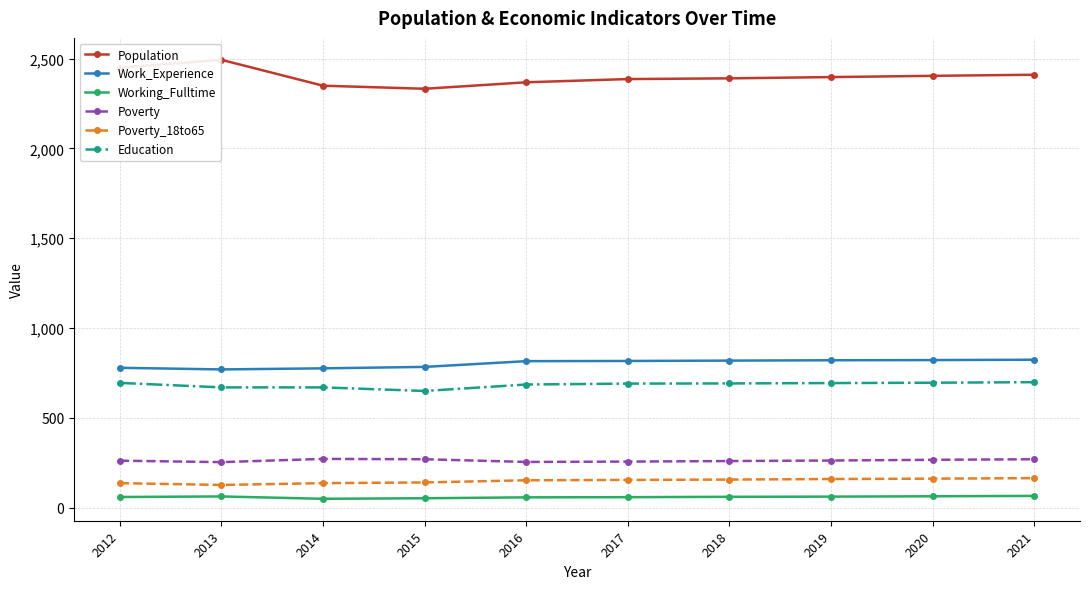

True or false: Work_Experience and Population intersect in this chart.

False